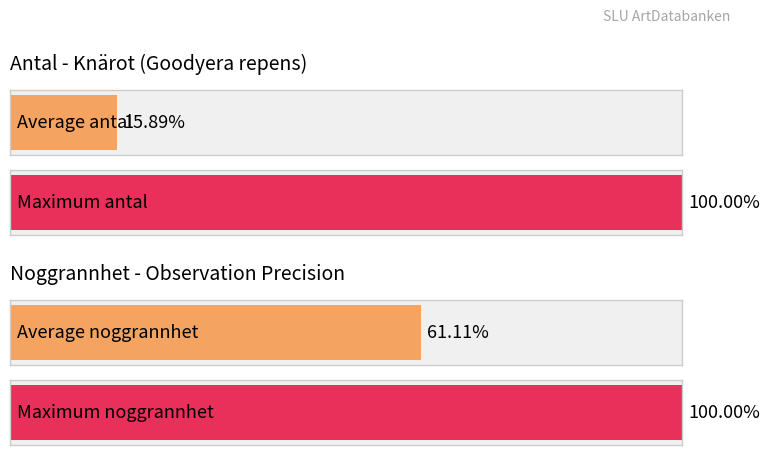

Which series has the widest spread of values?

Antal